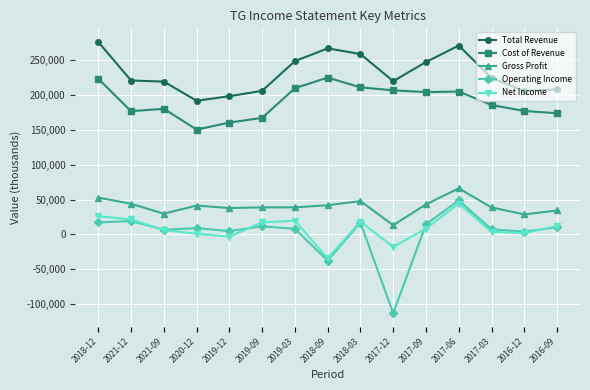

True or false: Total Revenue has more than 0 interior local peaks.

True